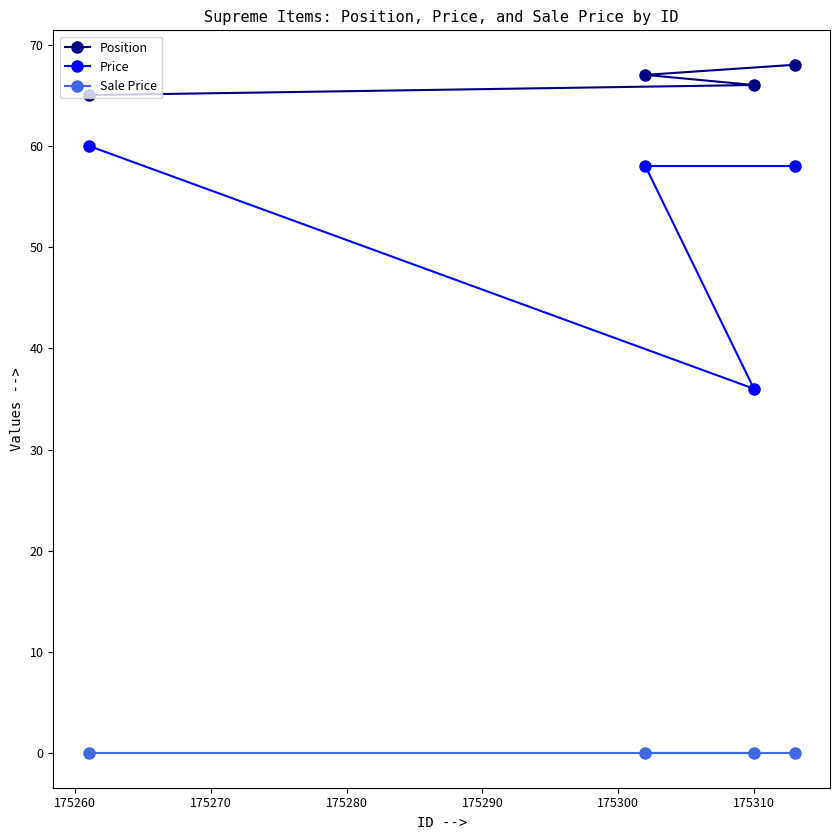

True or false: Sale Price has more than 1 points higher than both neighbors.

False